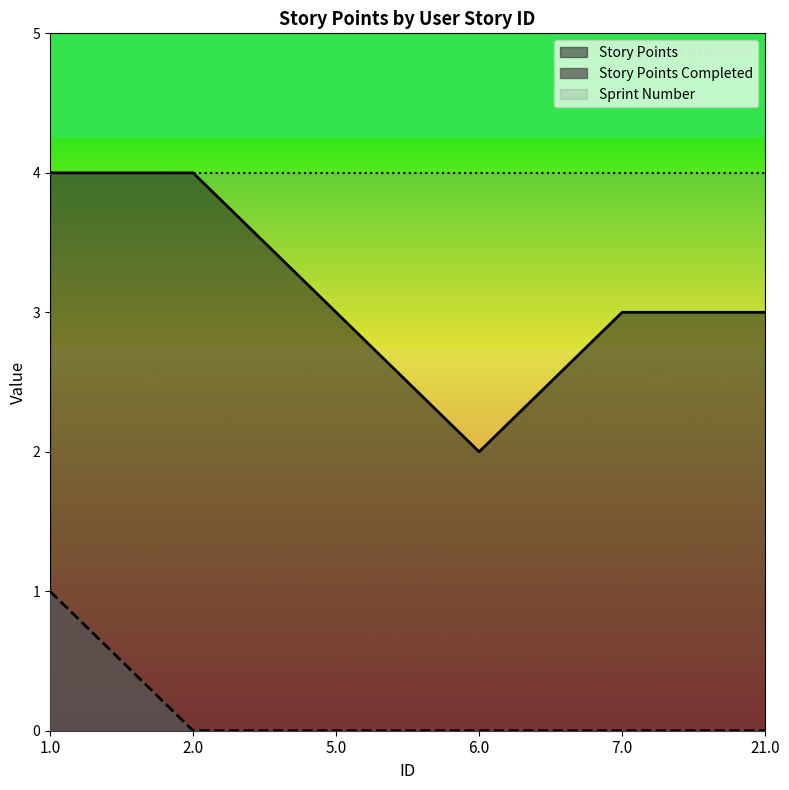

True or false: Story Points and Story Points Completed cross at least once.

False